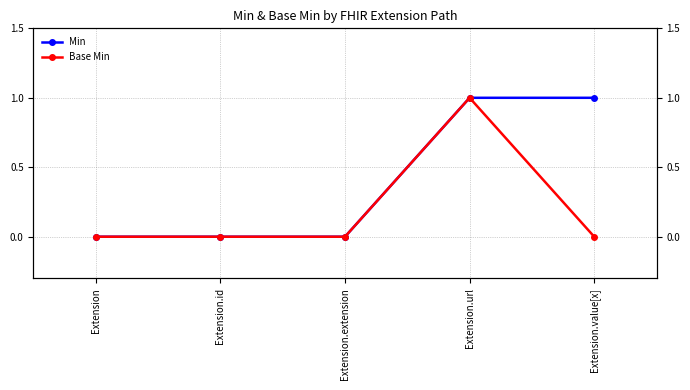

How many Base Min values are between 0 and 1?

5